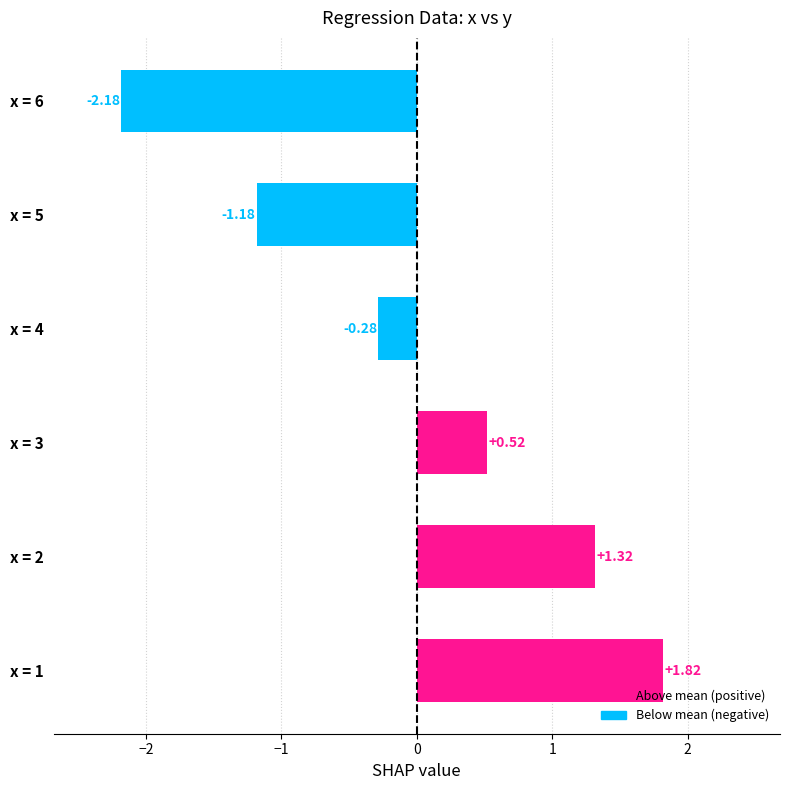

Which category has the highest value across all series?

x = 1